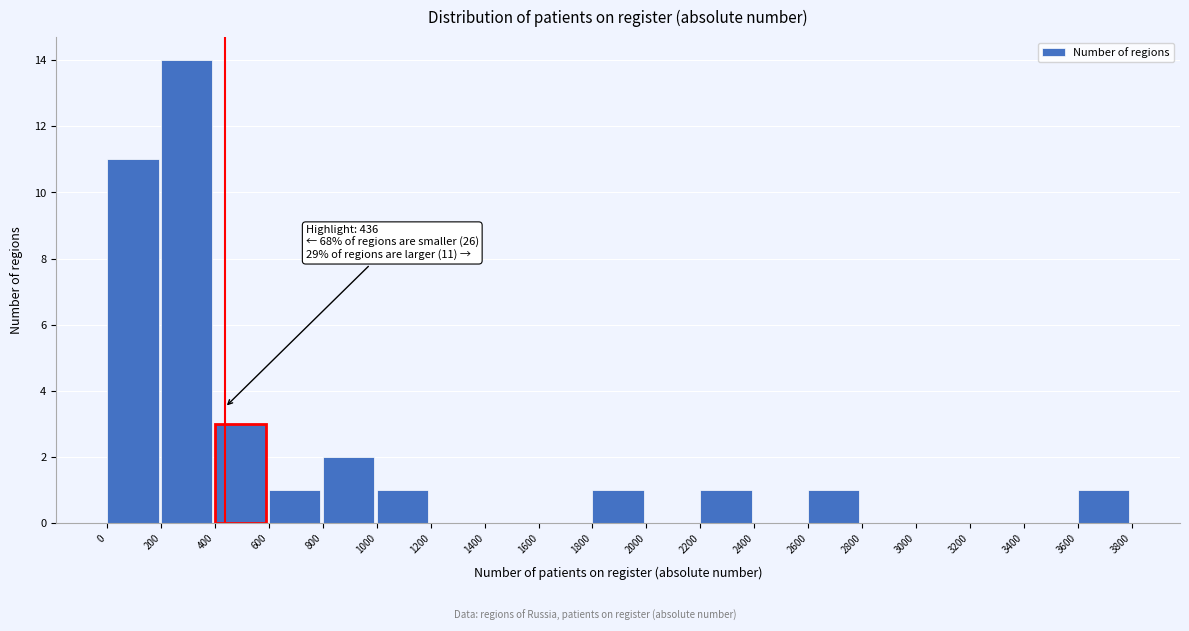

Over which range of the x-axis is the bar tallest?

200 to 400